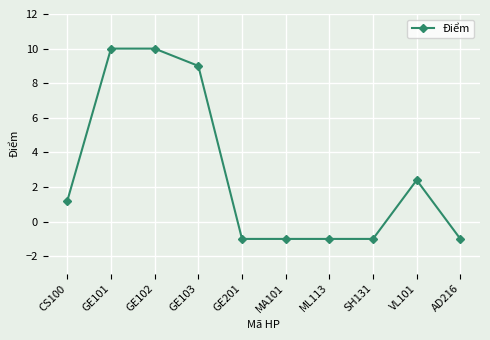

Is this an area chart (filled region under the line)?

No